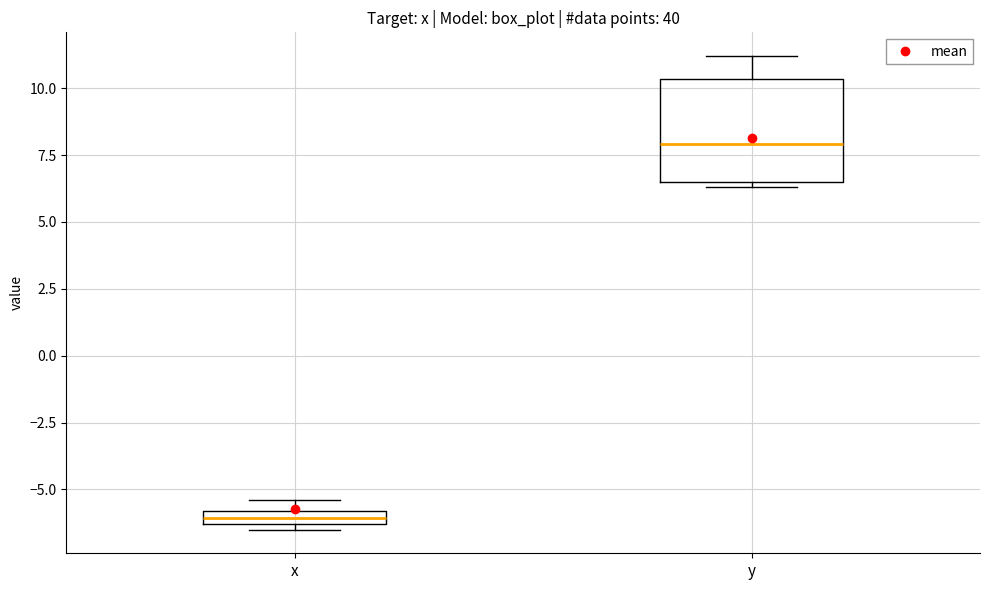

Where does the median line of the box for y sit on the y-axis? The values are not printed on the chart, so give them approximately, as read against the axis.

8.0